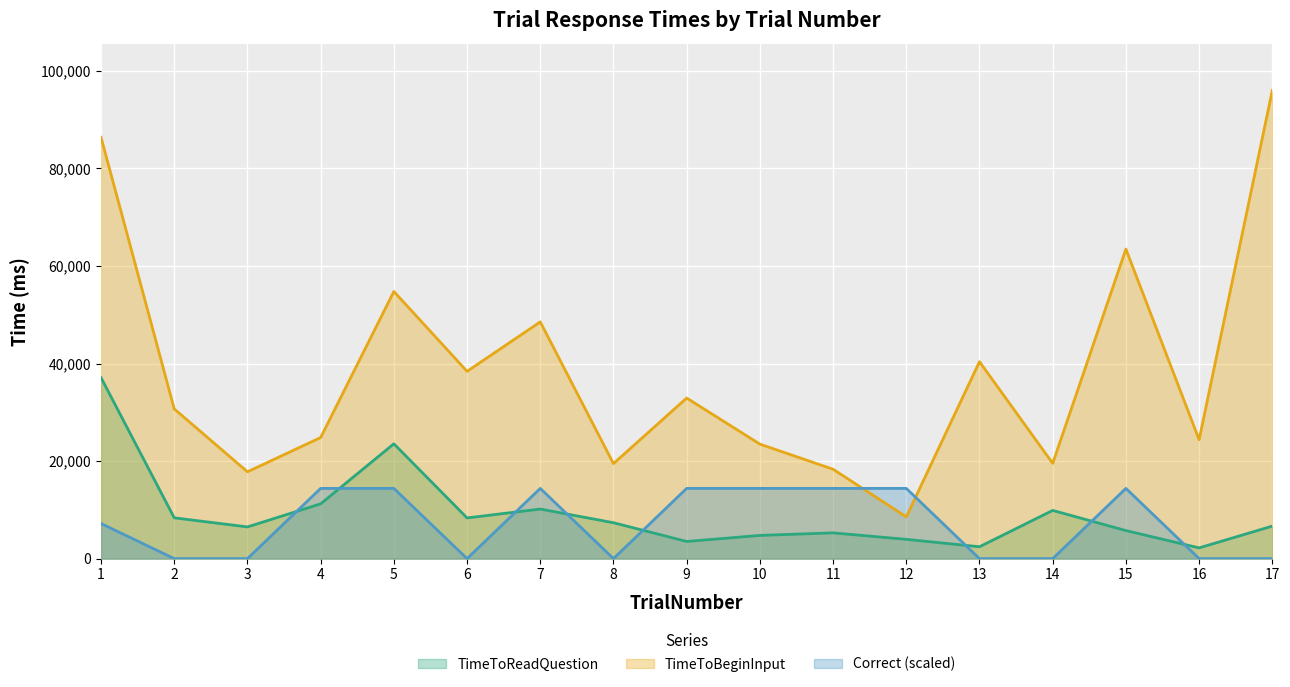

True or false: TimeToBeginInput has more than 1 points higher than both neighbors.

True